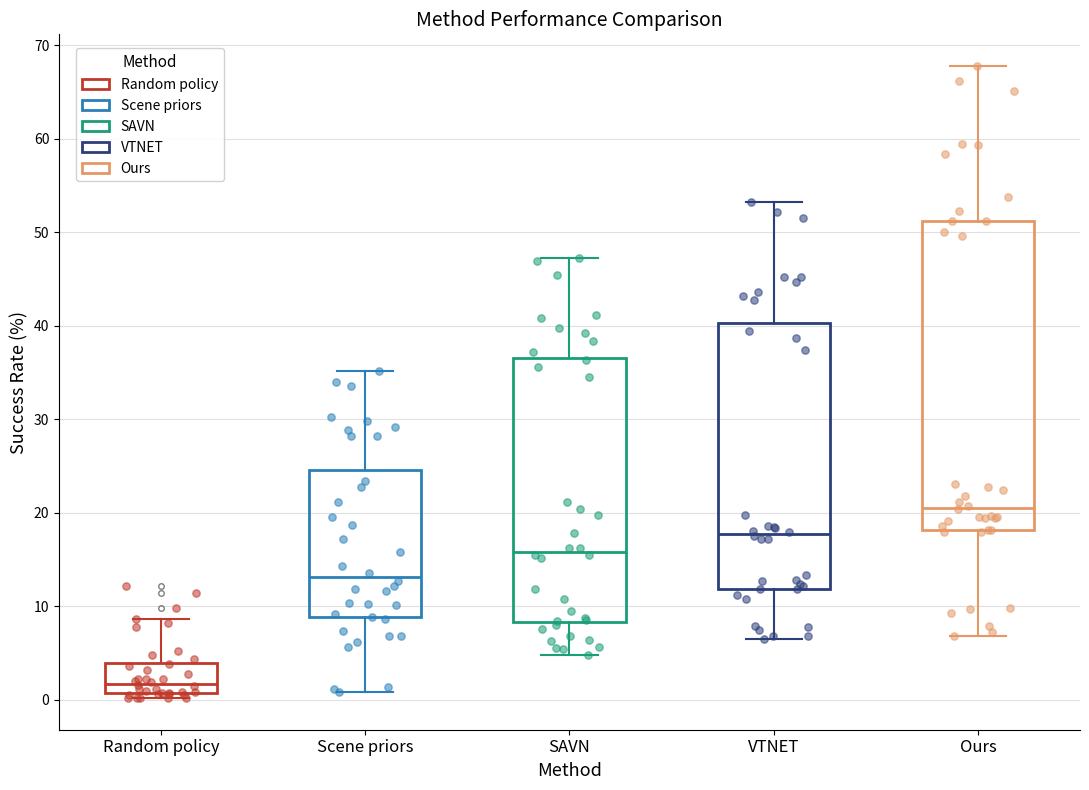

Which box has the lowest median line?

Random policy